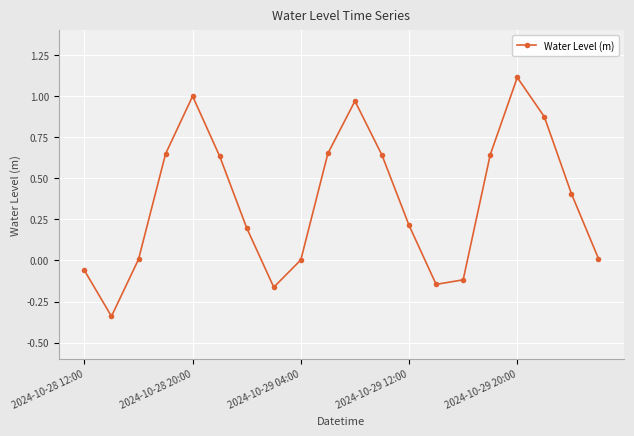

What is the average value?

0.4